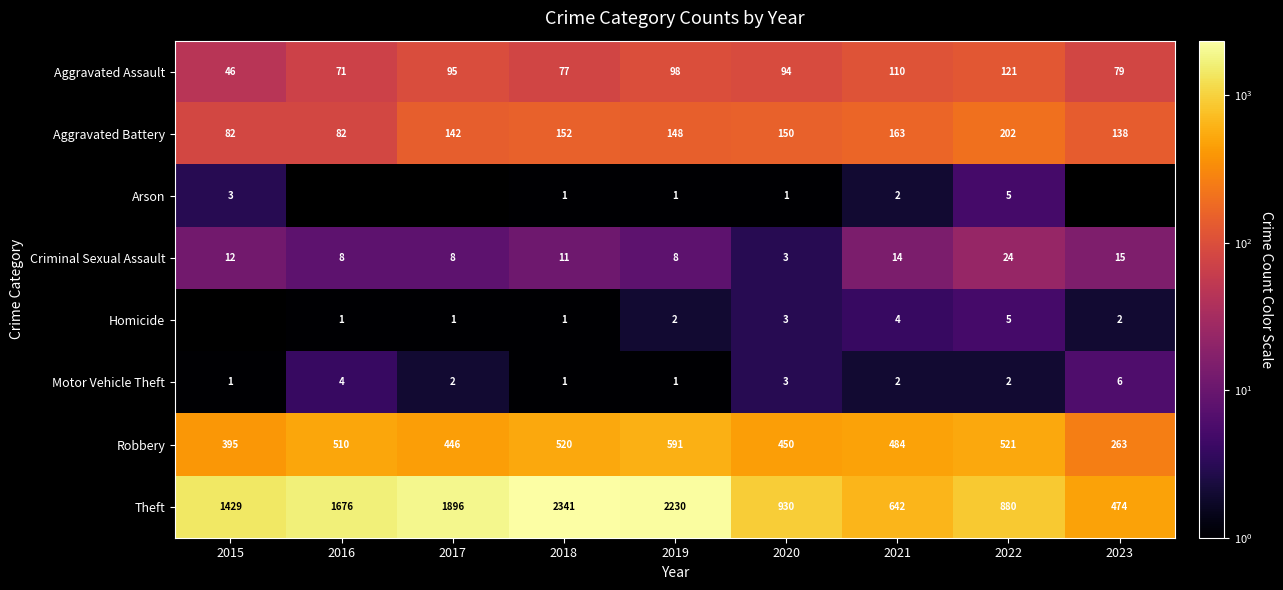

What value does the Robbery series have at 2023?

263